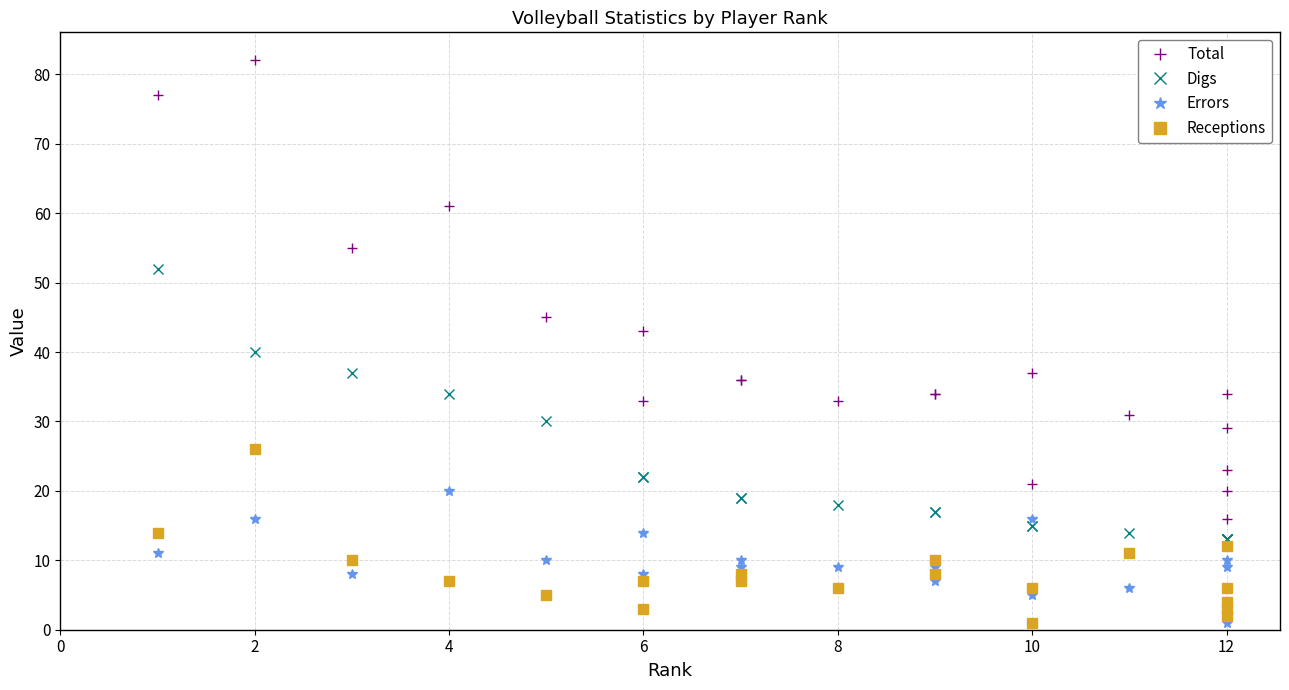

True or false: Errors has more than 2 interior local peaks.

True